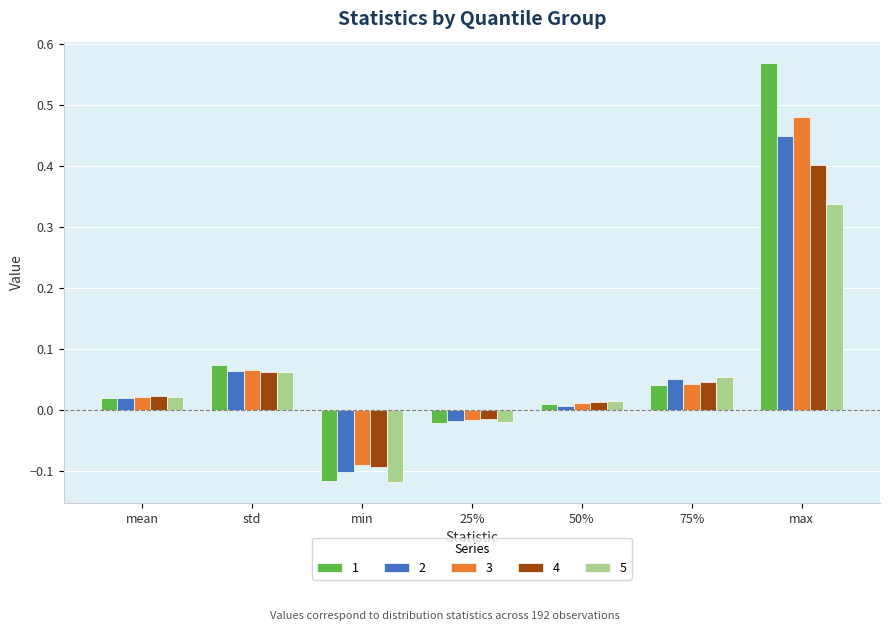

Is the value of 1 at 25% greater than the value of 3 at min?

Yes